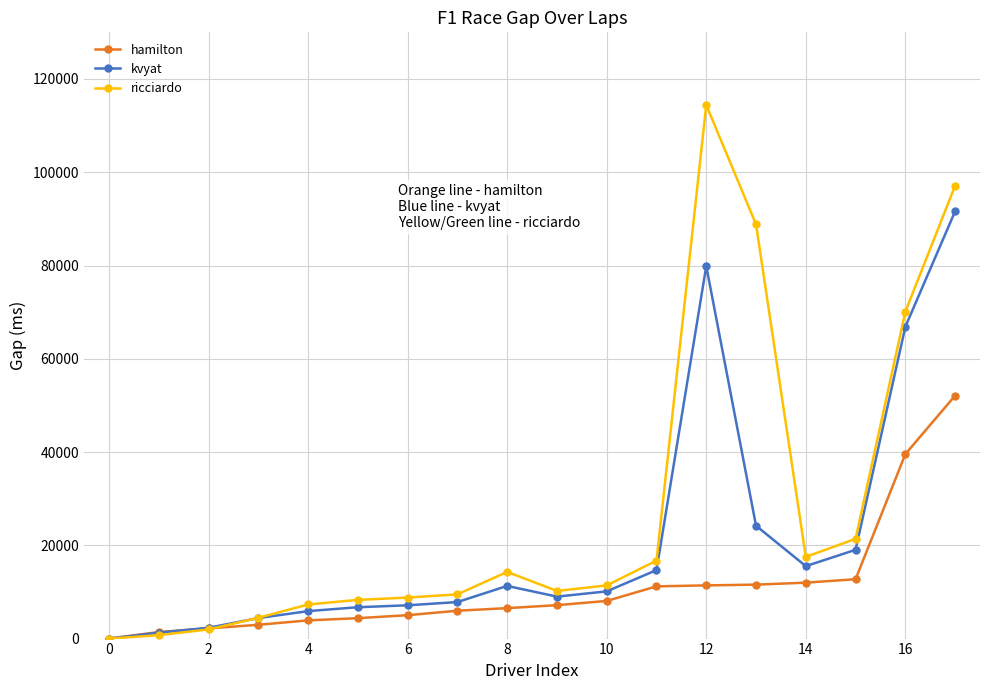

Which series has the largest total across all categories?

ricciardo